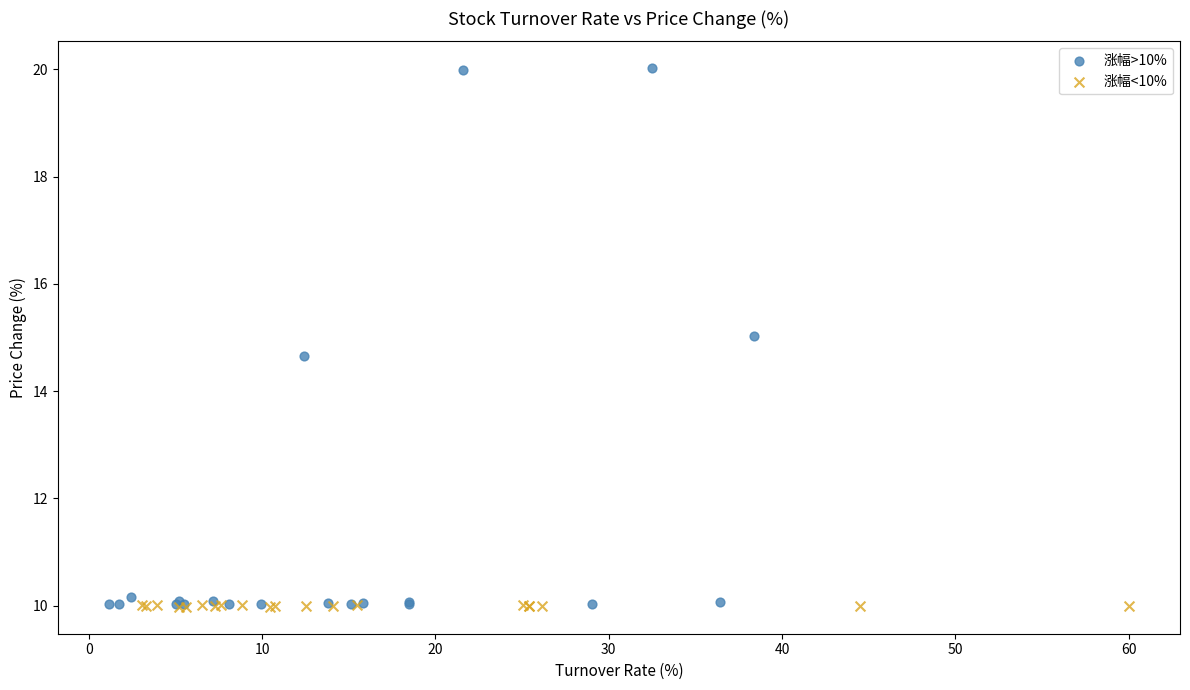

Which series contains the highest Y value?

涨幅>10%